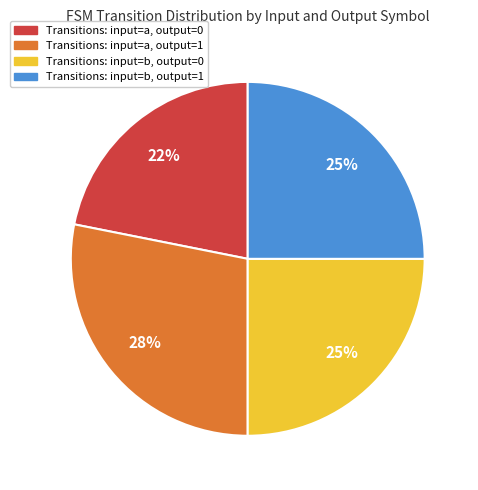

Which has a higher value, Transitions: input=b, output=0 or Transitions: input=a, output=1?

Transitions: input=a, output=1